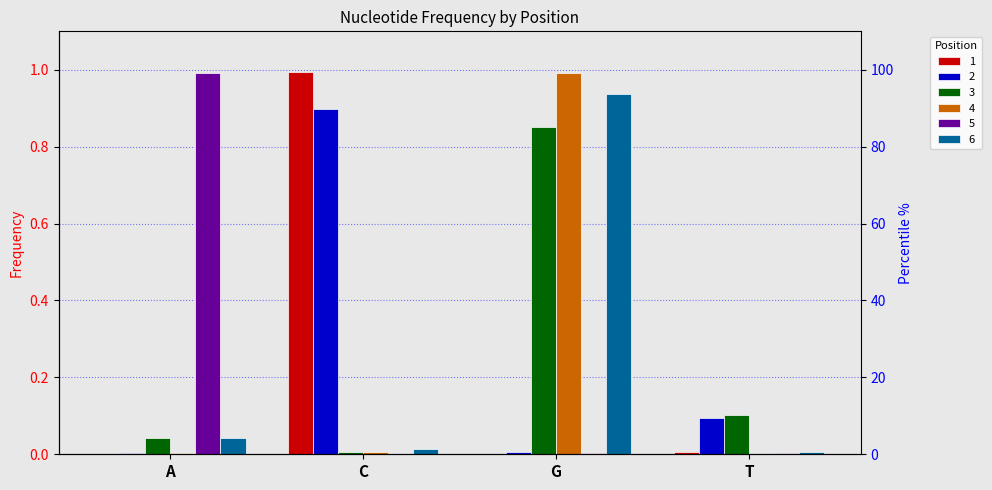

Between G and A, which is larger?

G